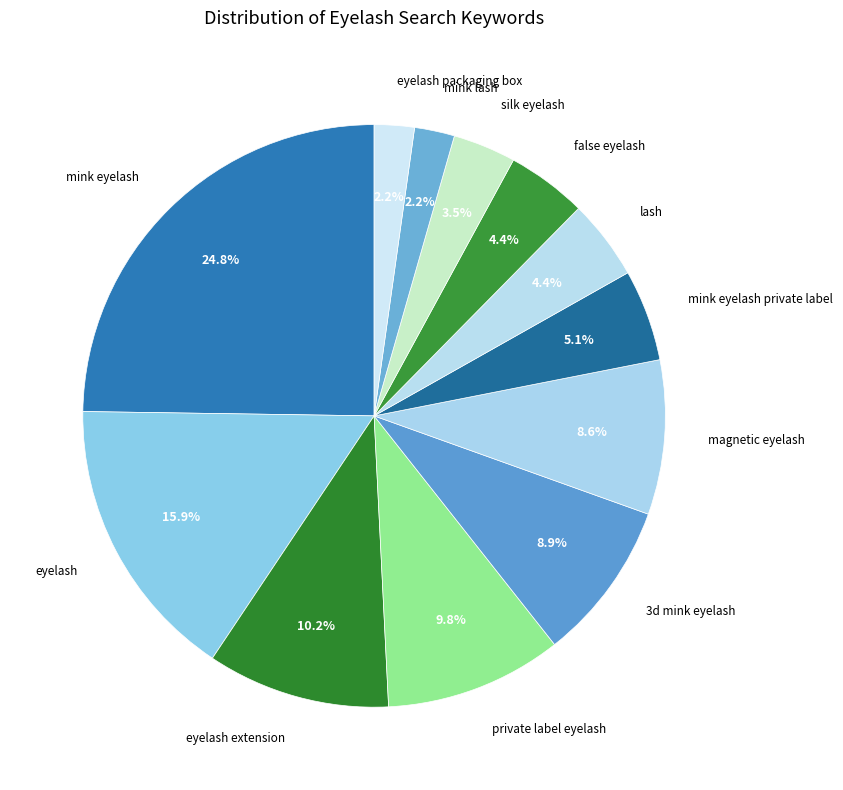

Between silk eyelash and lash, which is larger?

lash